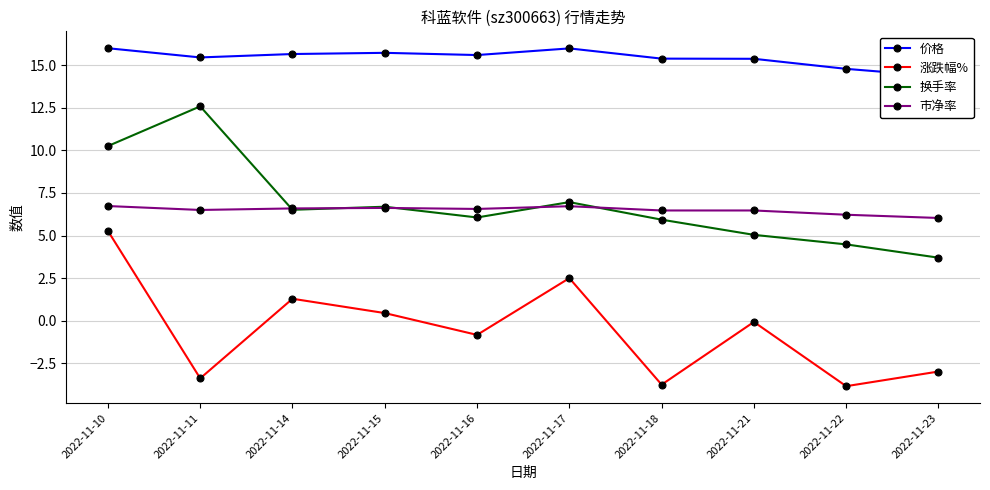

What is the sum of the 换手率 values at 2022-11-11 and 2022-11-17?

19.5